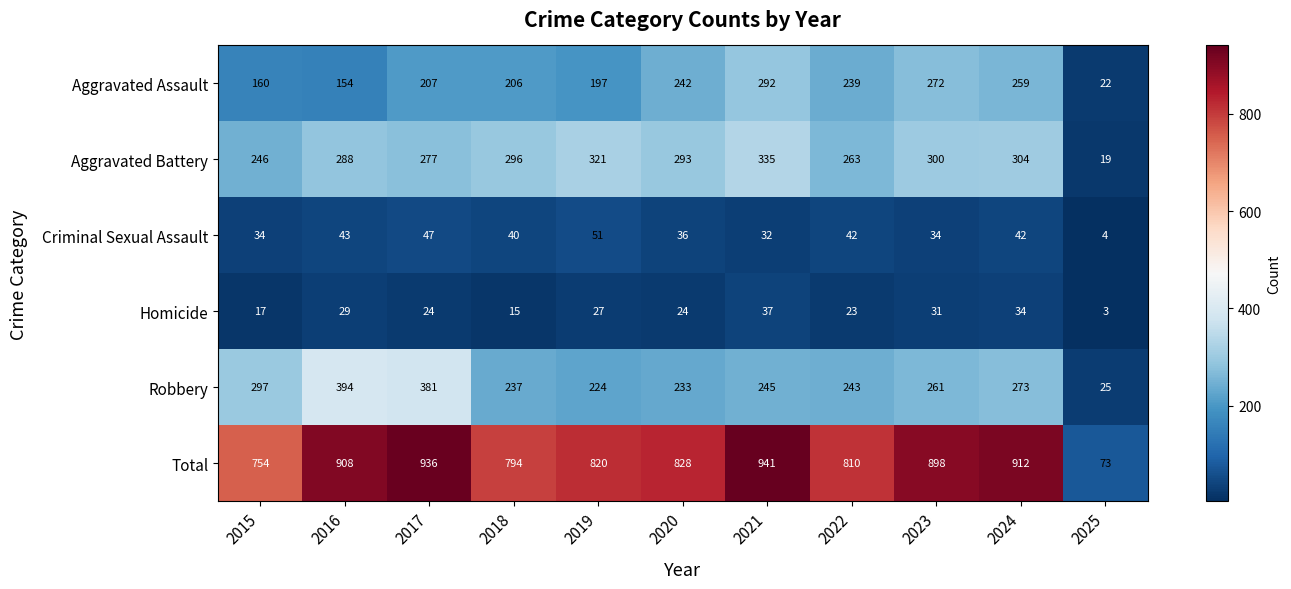

At 2022, list the series in order from largest to smallest.

Total, Aggravated Battery, Robbery, Aggravated Assault, Criminal Sexual Assault, Homicide